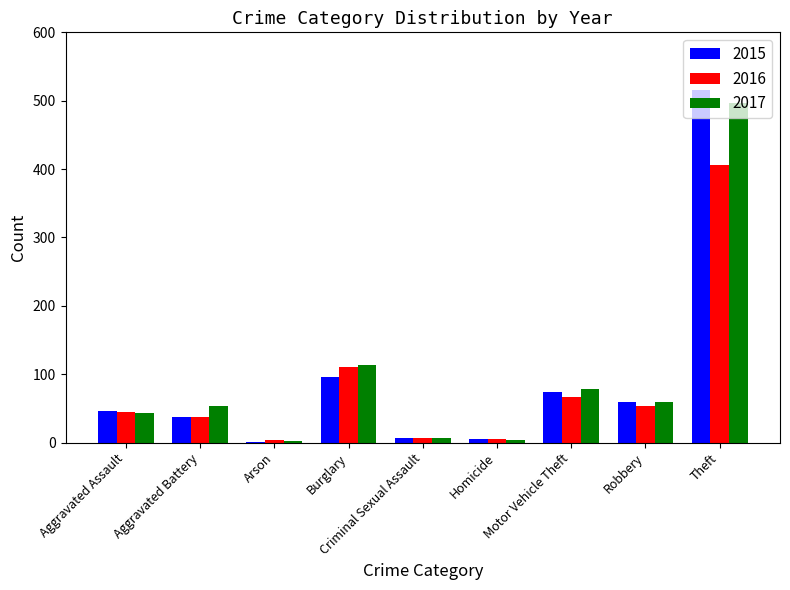

What is the difference between the 2016 values at Criminal Sexual Assault and Robbery?

46